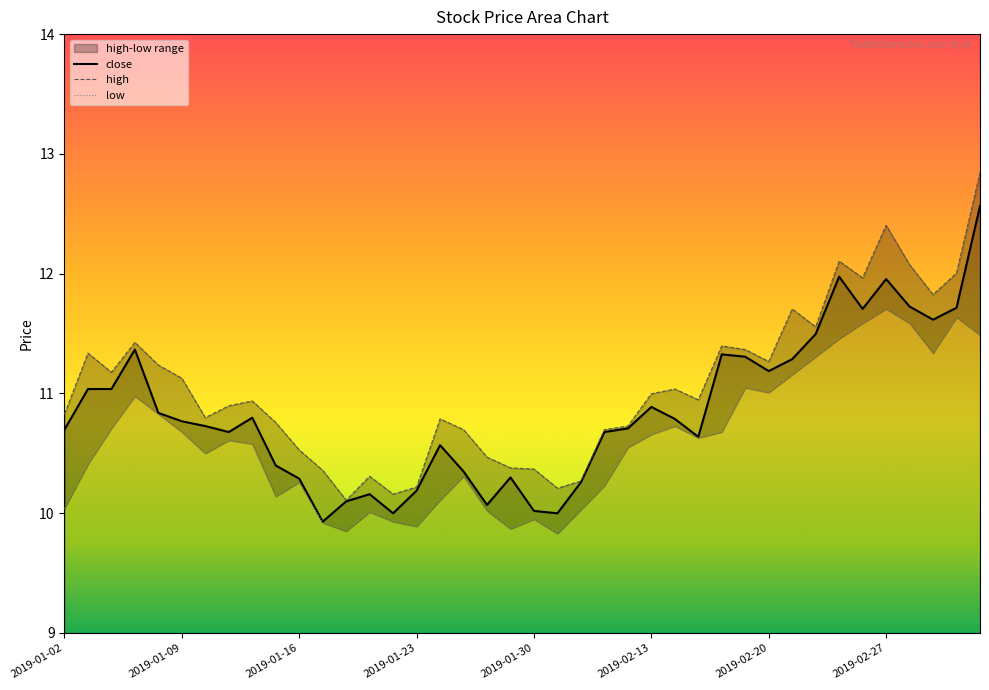

At which label is the value closest to 11?

2019-01-03